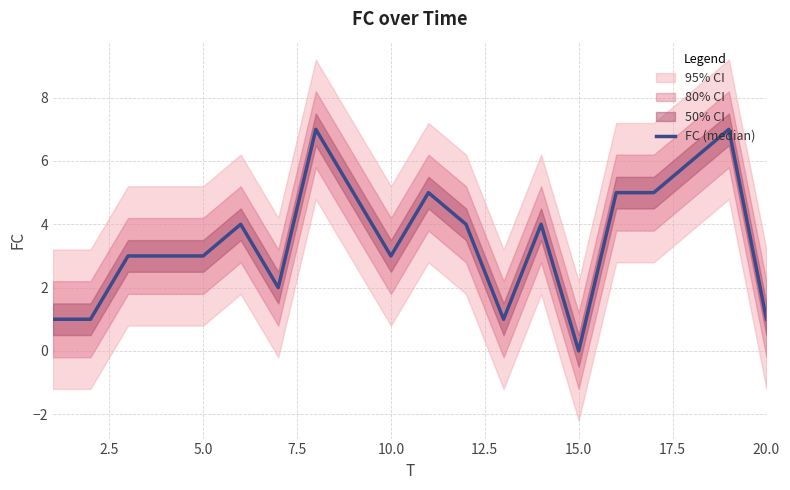

What is the change in value from 5.0 to 12.5?

+1